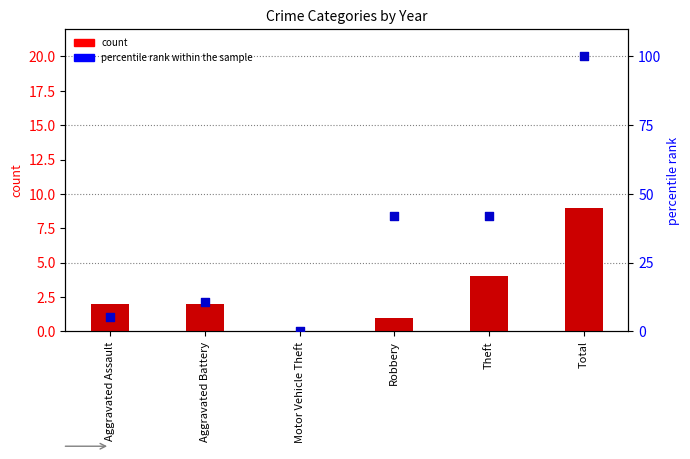

Which series has the largest total across all categories?

percentile rank within the sample